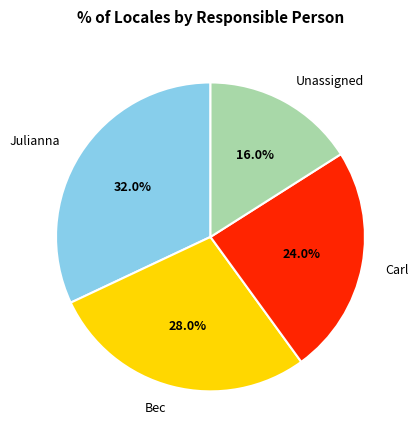

Is there a majority slice in this chart?

No